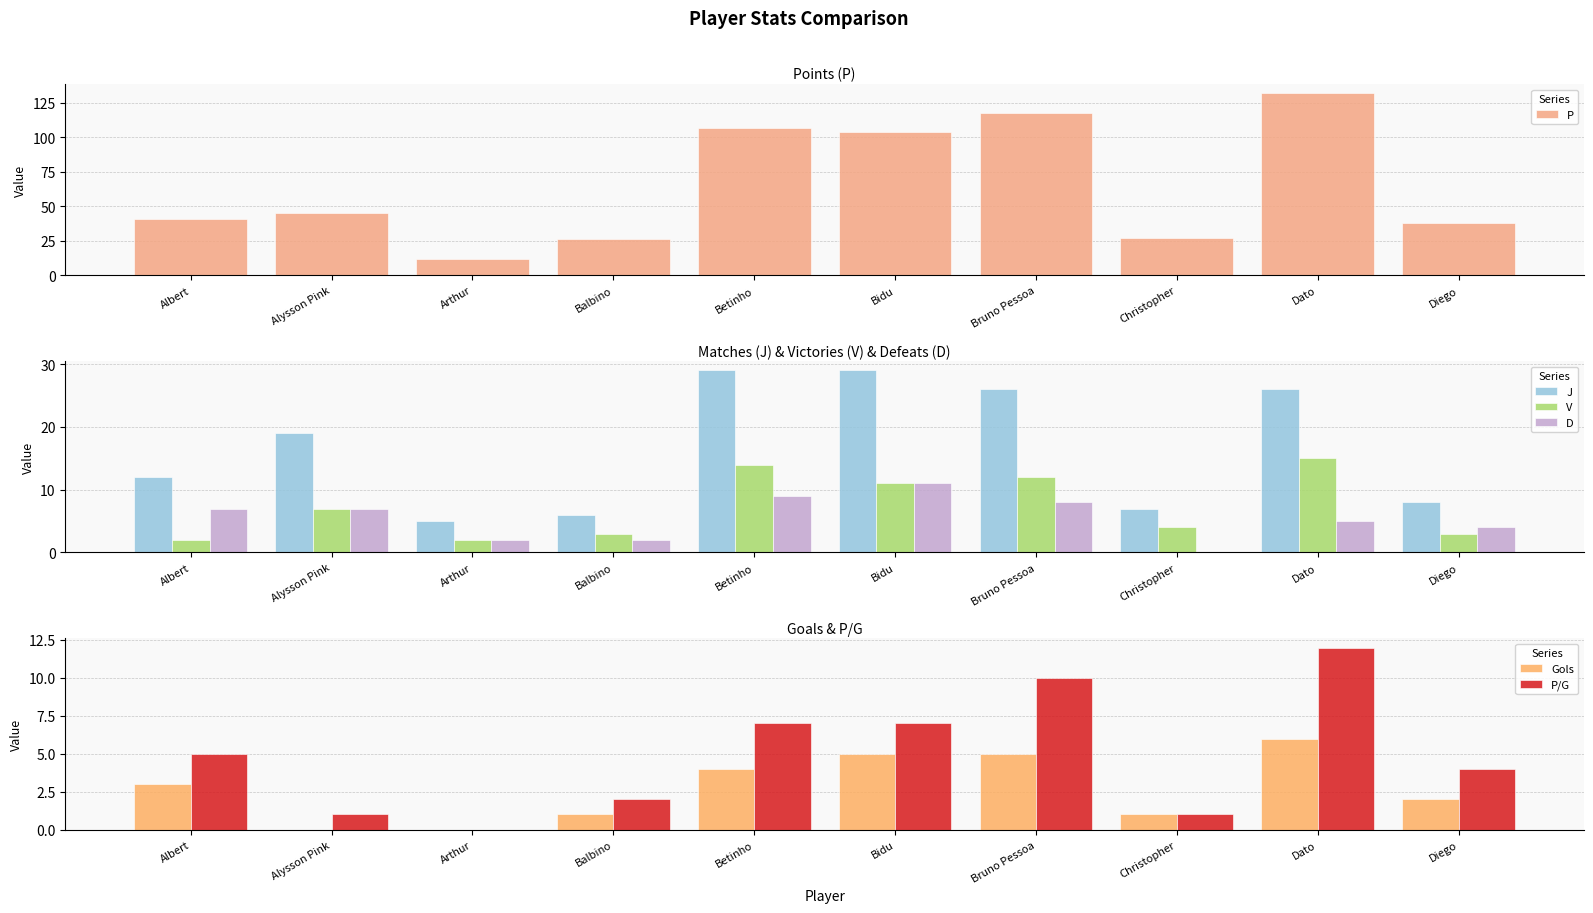

How many data points in V are less than 7?

5